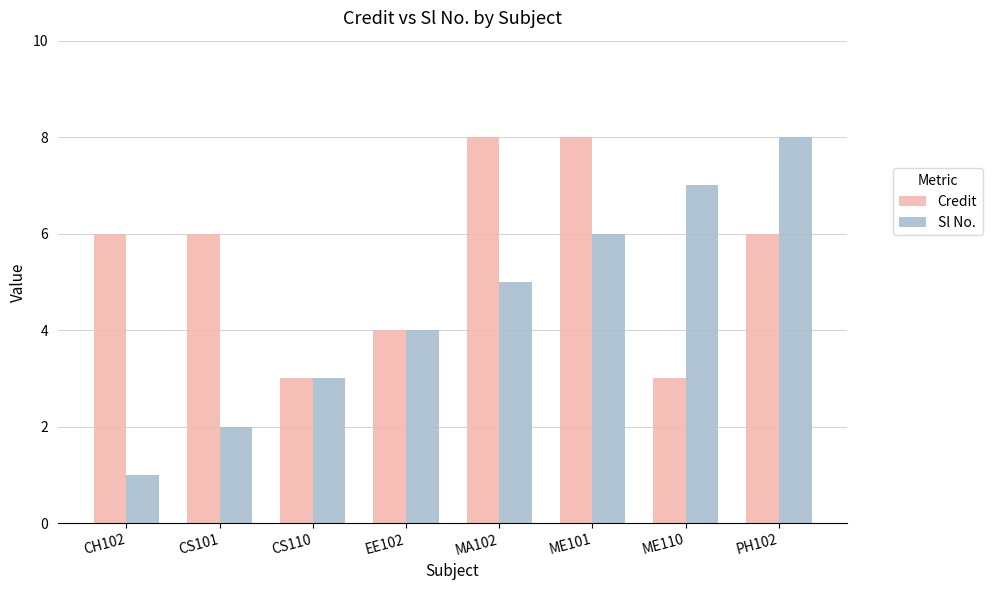

Rank the series by their average value, from highest to lowest.

Credit, Sl No.